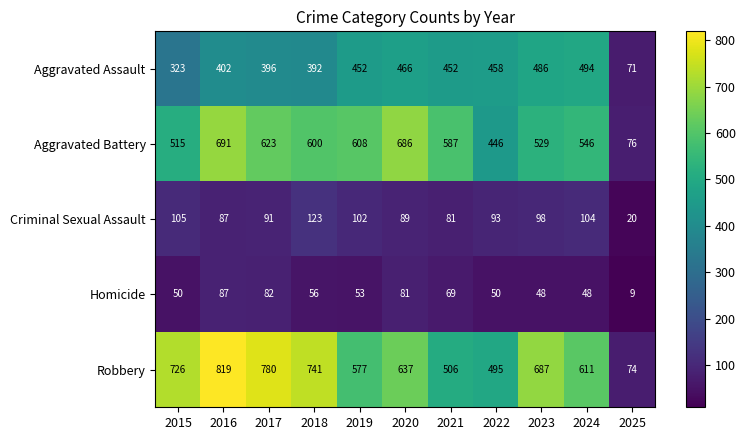

What is the difference between the second highest and second lowest values in the Aggravated Assault series?

163